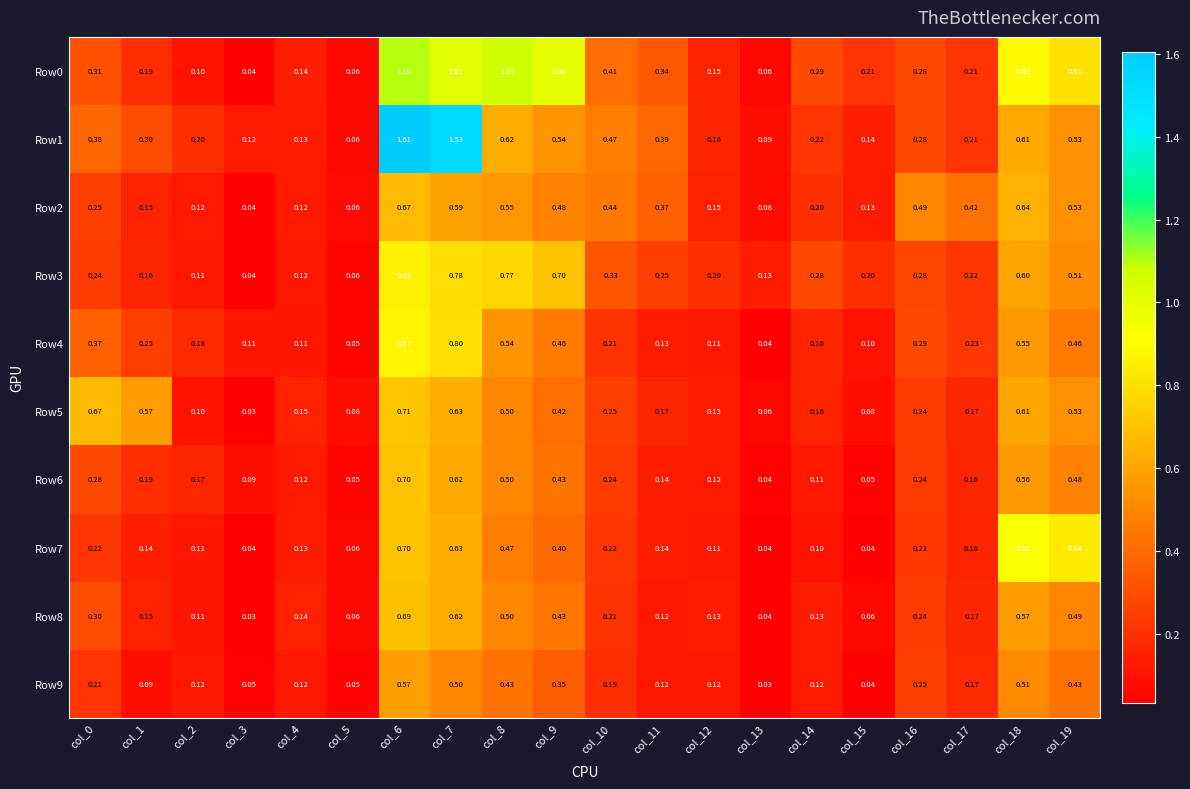

Is the value of Row7 at col_11 greater than the value of Row0 at col_7?

No